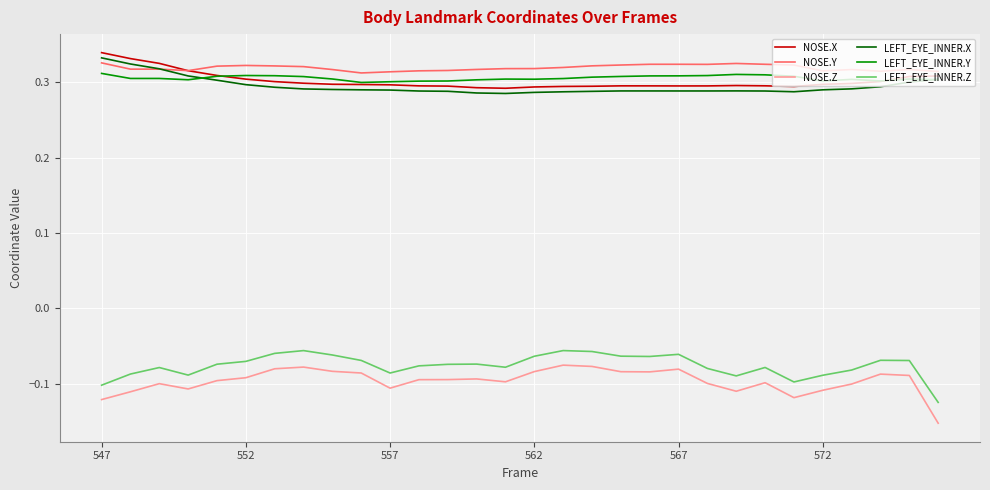

True or false: LEFT_EYE_INNER.Y and LEFT_EYE_INNER.X cross at least once.

True